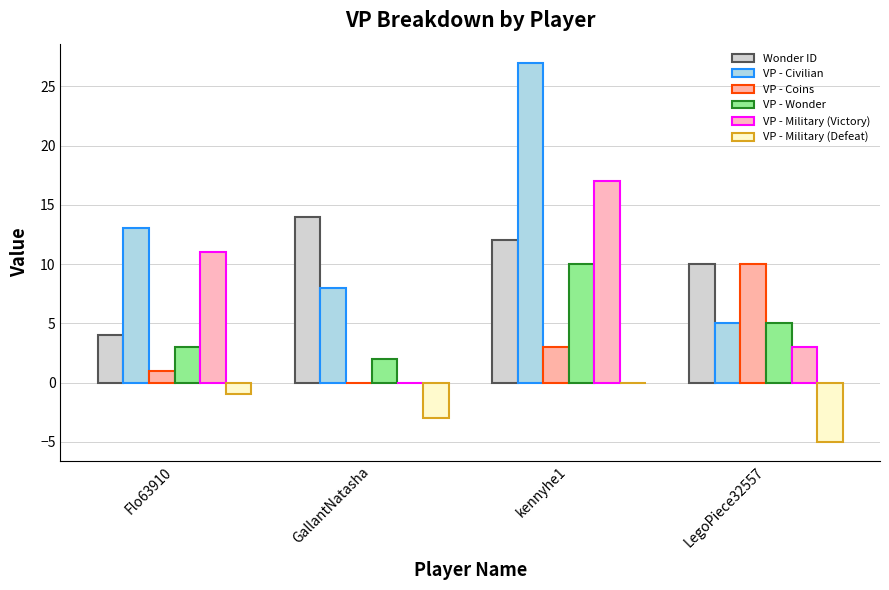

At GallantNatasha, list the series in order from largest to smallest.

Wonder ID, VP - Civilian, VP - Wonder, VP - Coins, VP - Military (Victory), VP - Military (Defeat)